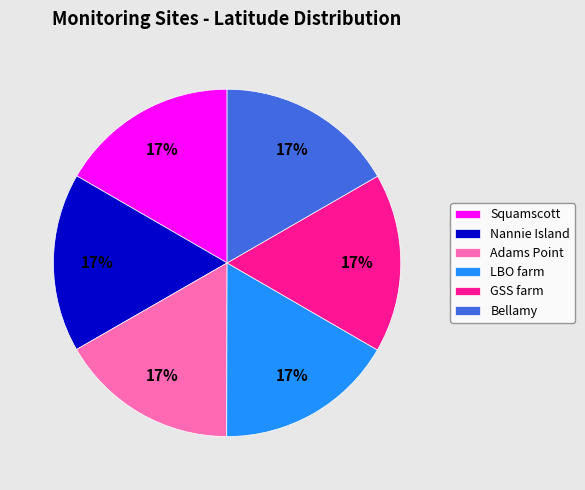

The Nannie Island slice represents 17% of the pie. True or false?

True